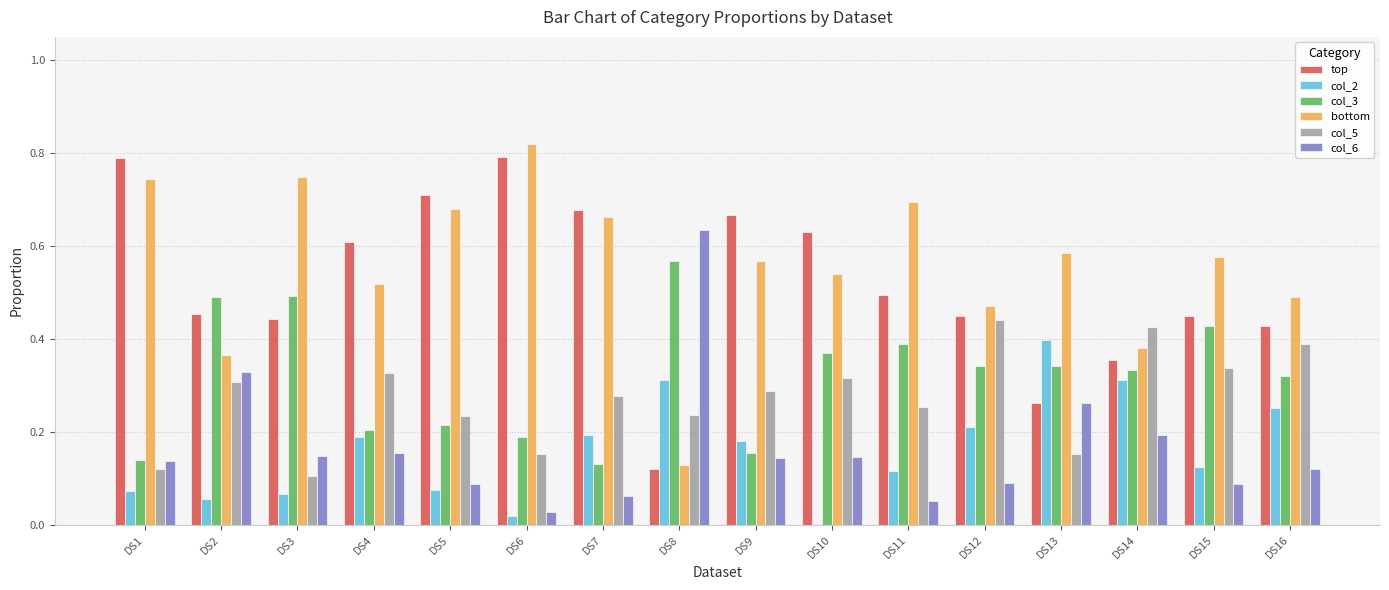

Which series changed the most between DS8 and DS14?

col_6